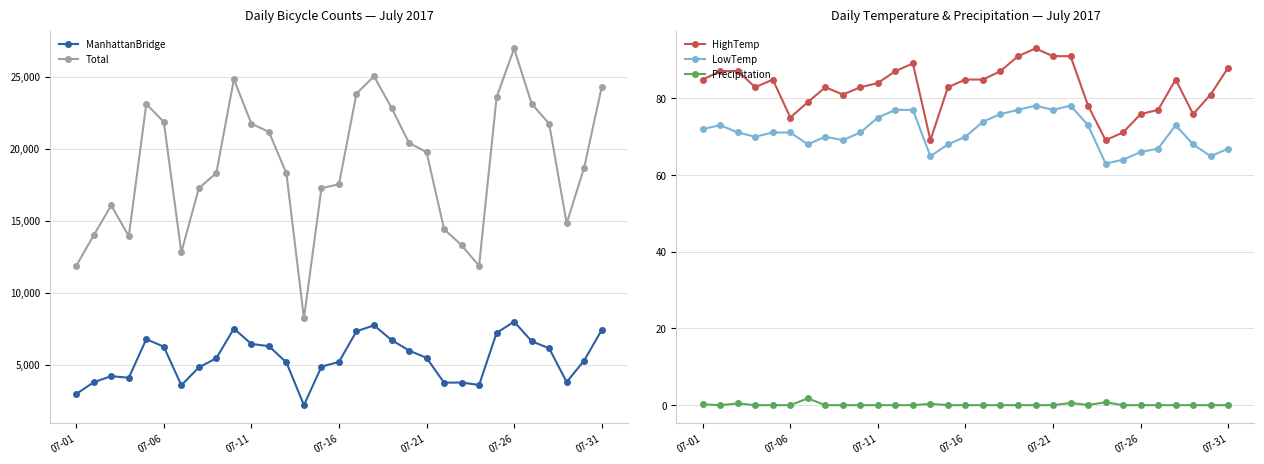

What is the highest value of the HighTemp series?

93.0